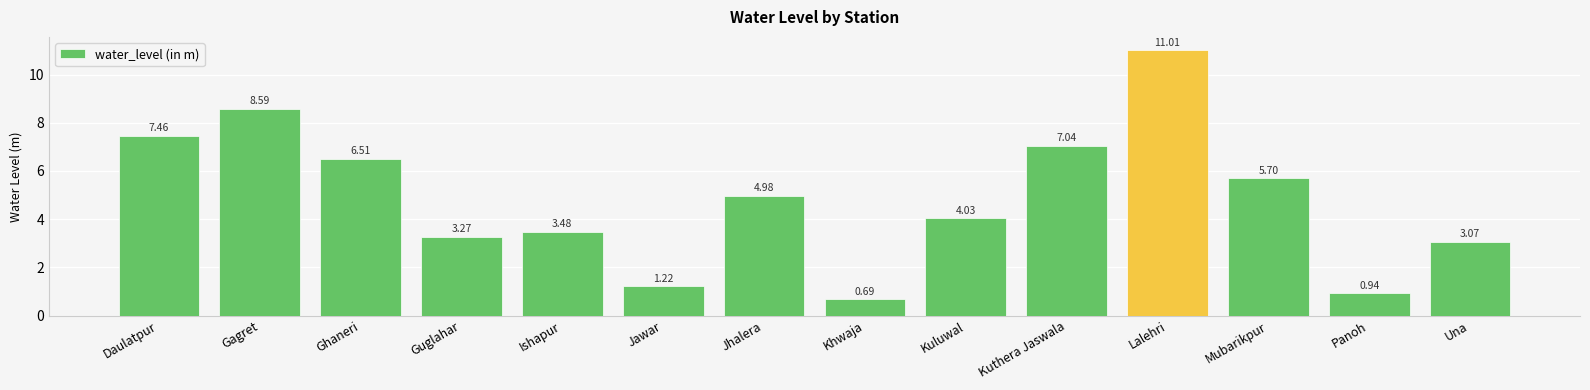

Which has a higher value, Una or Panoh?

Una